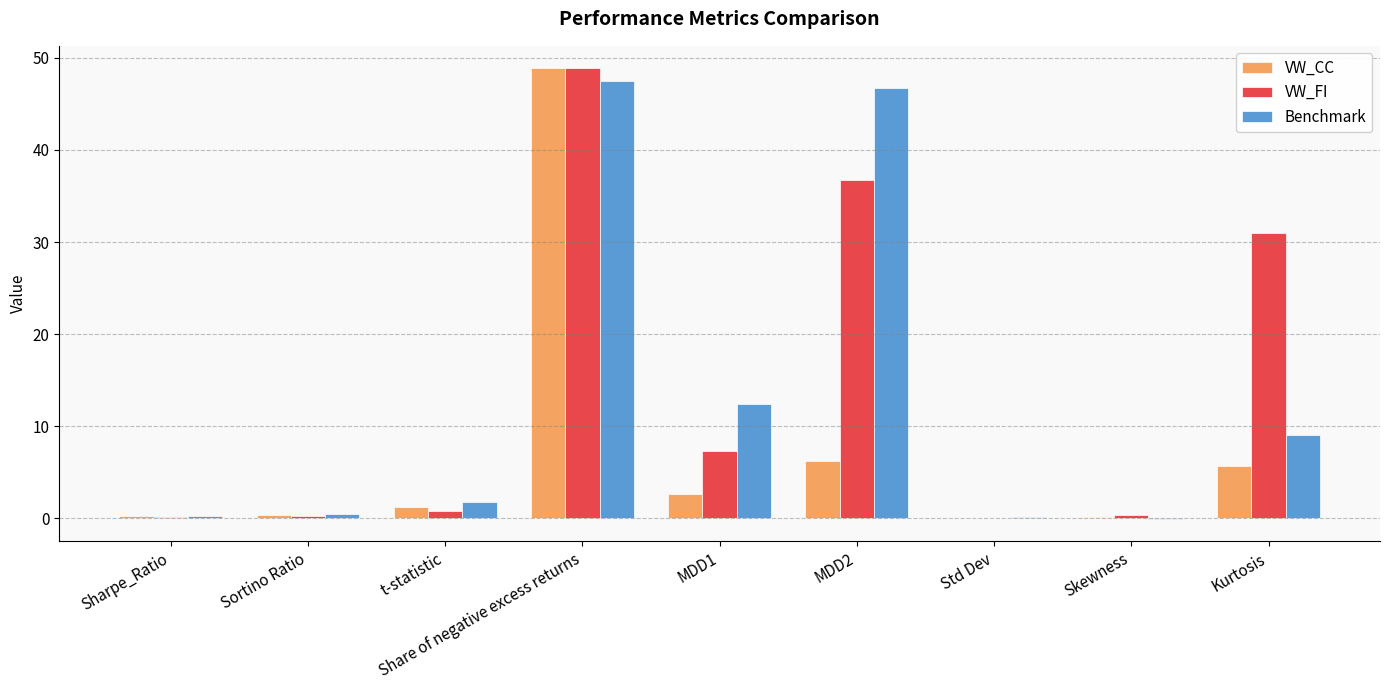

What is the sum of all VW_FI values?

125.6